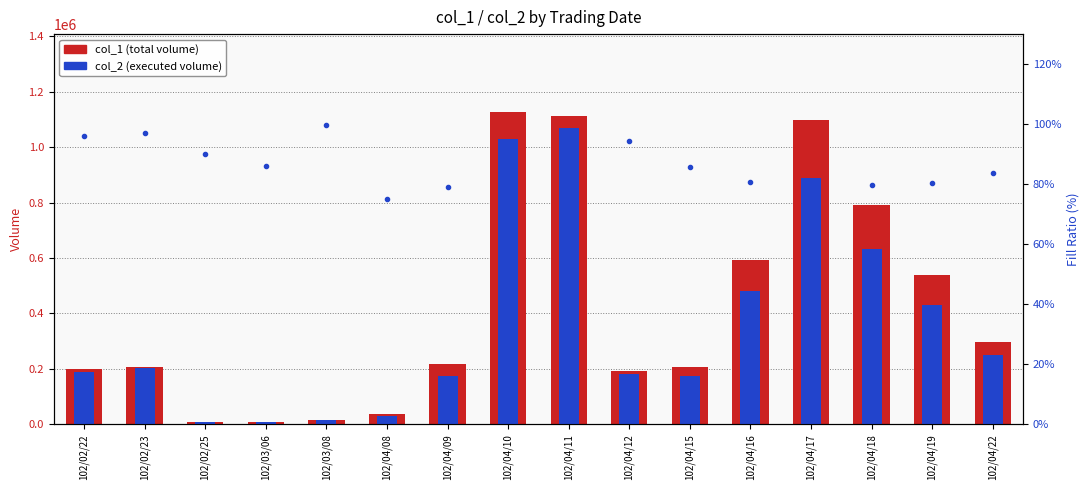

What is the maximum value shown in the chart?

1126000